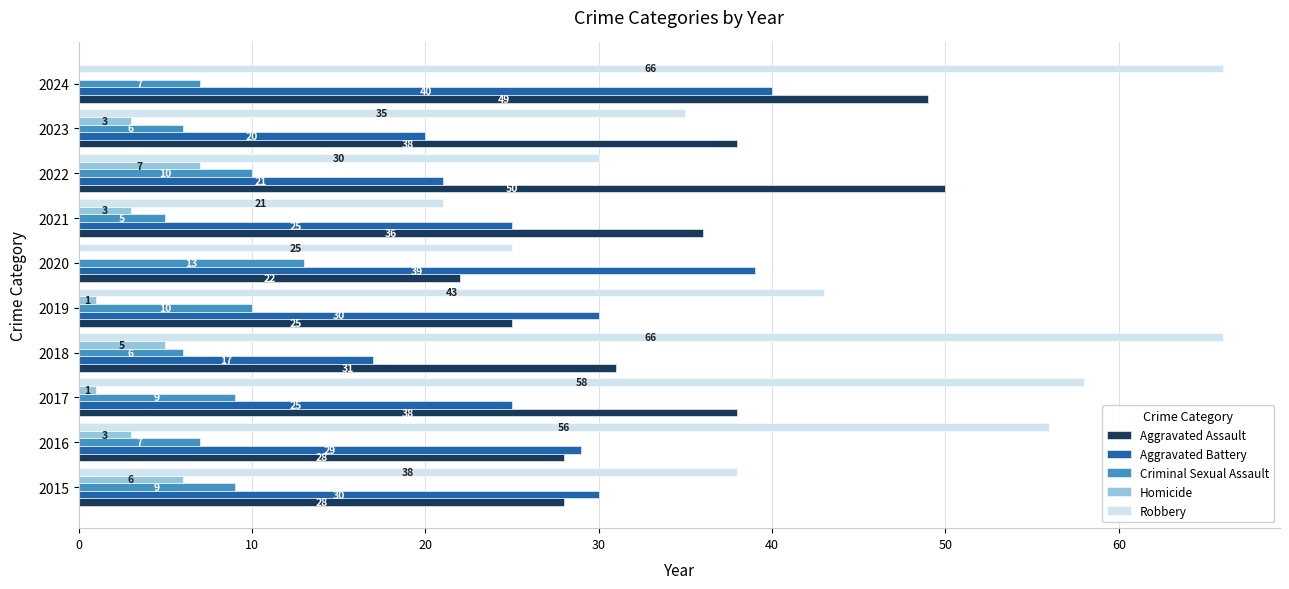

Is it true that Robbery equals 24 at 2016?

False